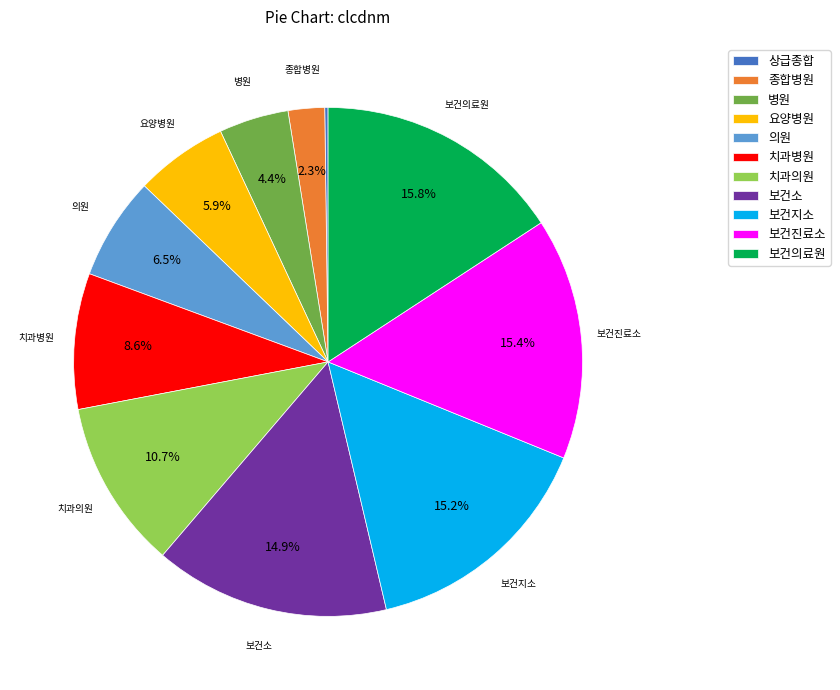

What is the ratio of the value at 보건의료원 to the value at 병원?

3.6